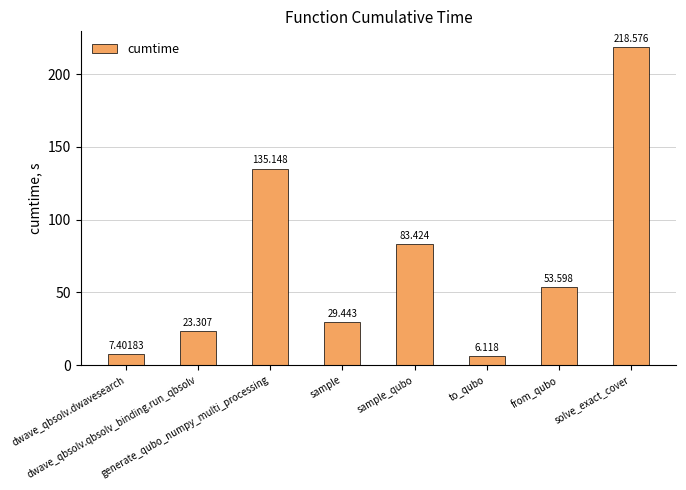

How many values exceed 53?

4